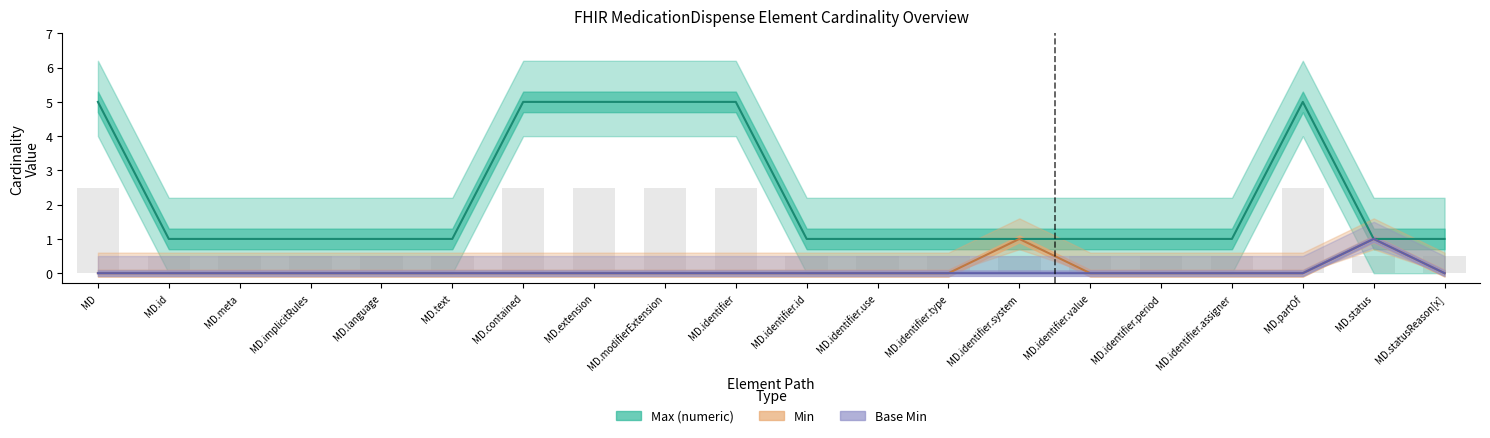

What position from the left is MD.identifier?

10